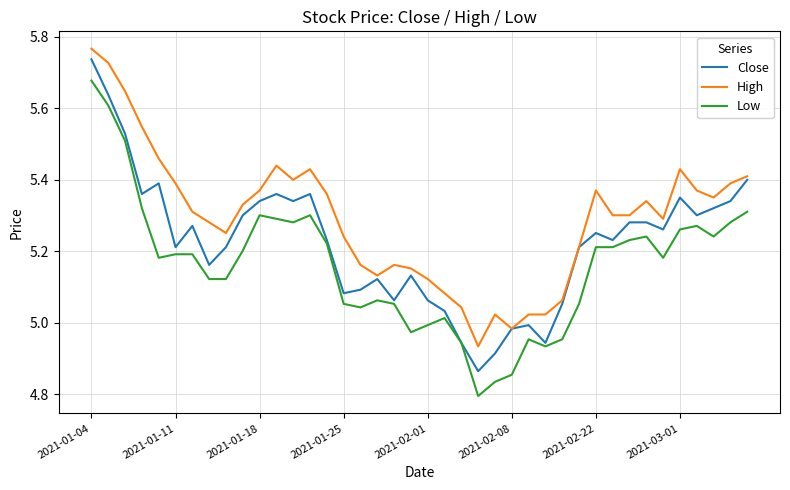

Which series has the widest spread of values?

Low